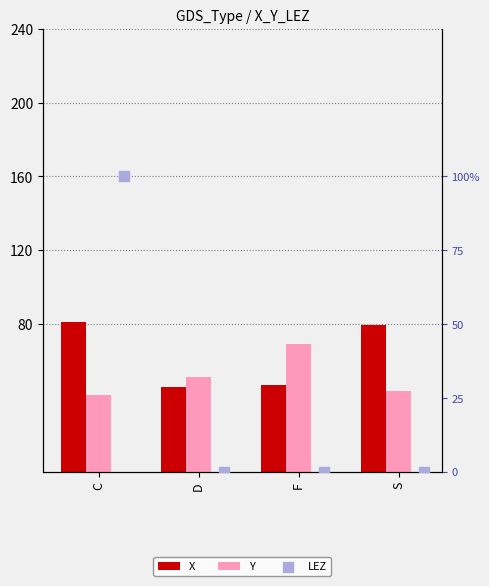

At how many categories does at least one series exceed 55?

3